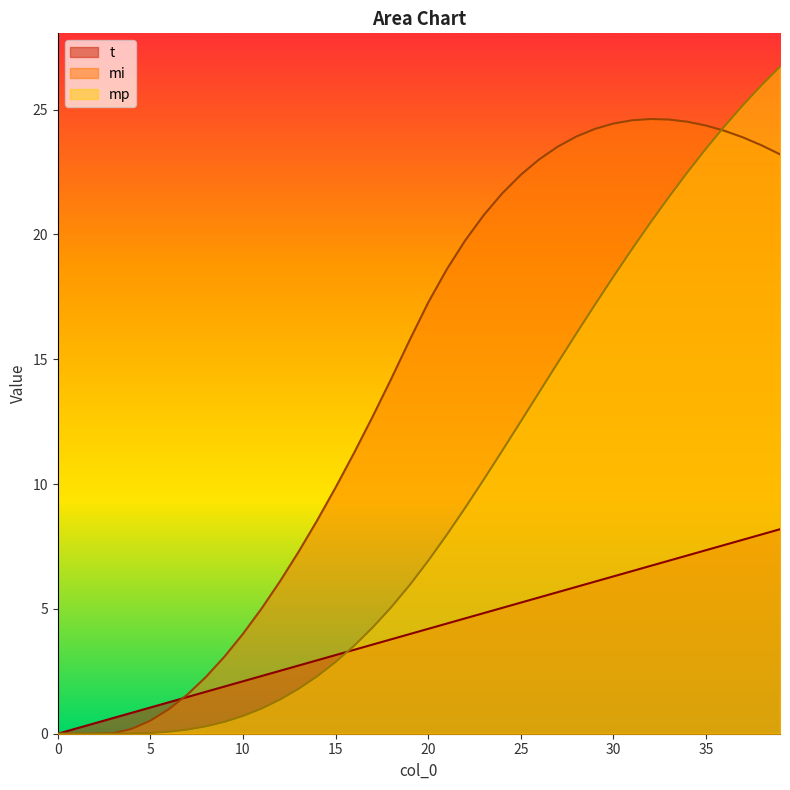

True or false: mi has a value of 2.9 at 11.0.

False